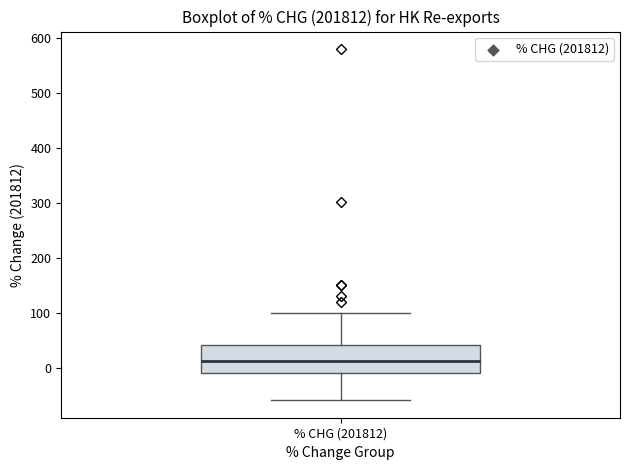

Transcribe this box plot: give where the median line is, the range the box spans, and where the two whiskers end, as read against the y-axis. The values are not printed on the chart, so give them approximately, as read against the axis.

median 10, box -10 to 40, whiskers -60 to 100